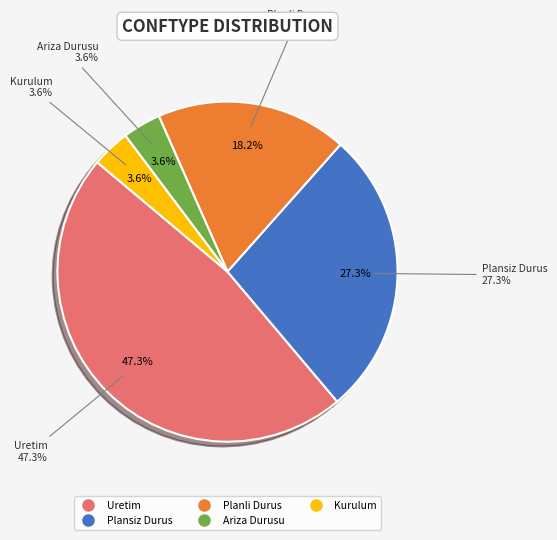

Which slice is the largest?

Uretim